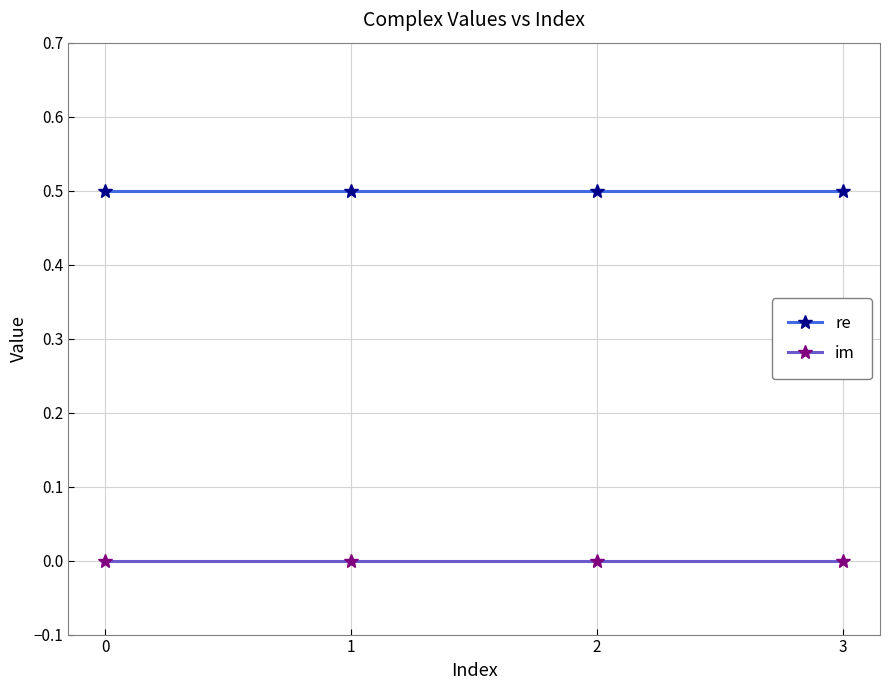

What are all the series names shown in the legend?

re, im